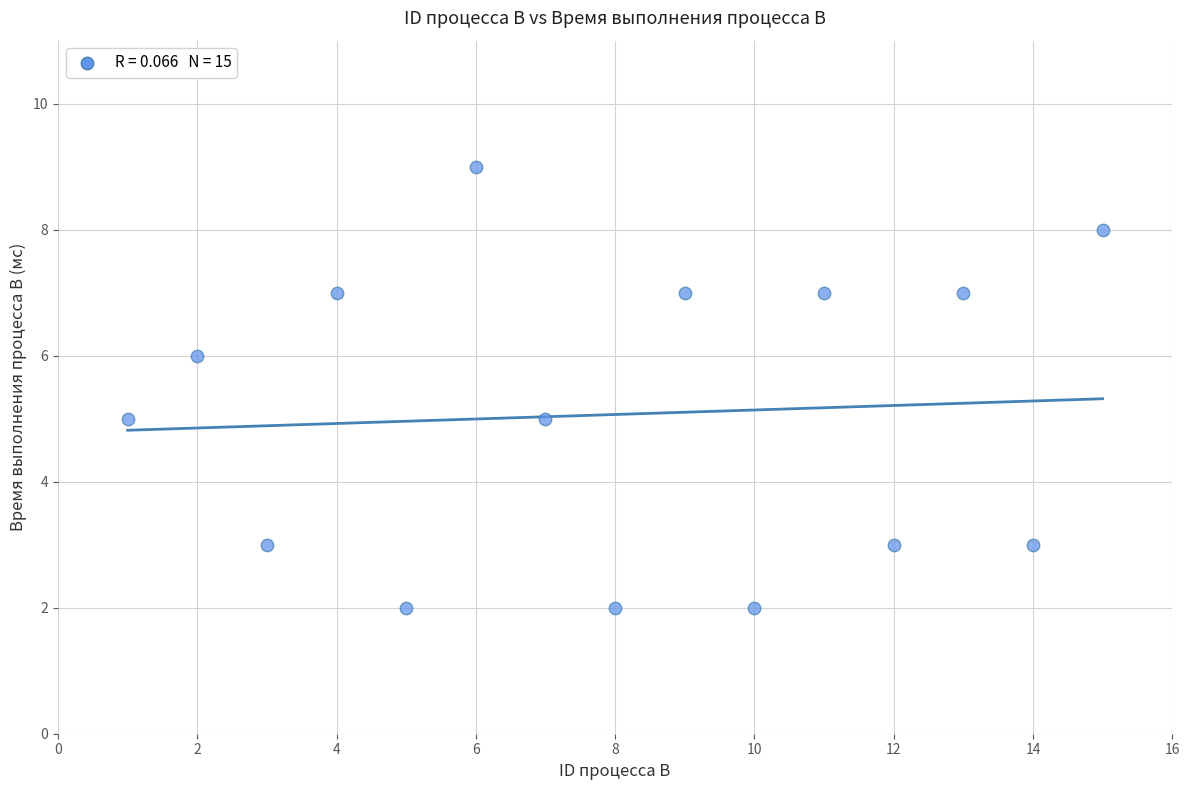

What is the range of Y values (max minus min)?

7